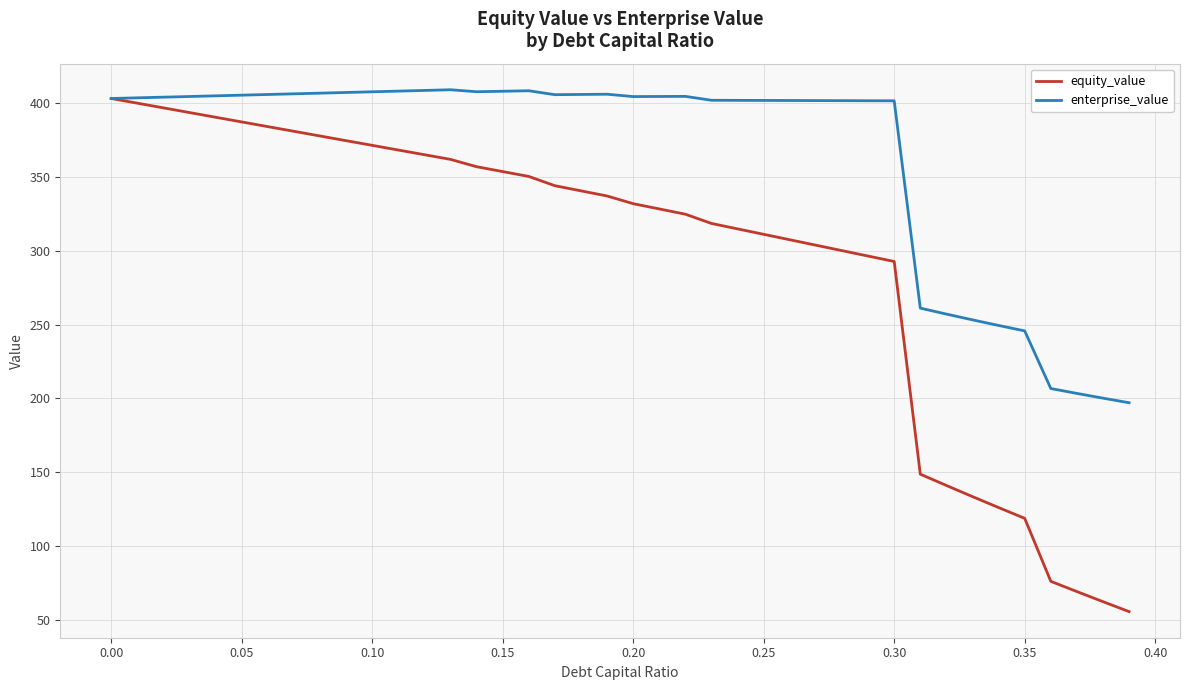

Count the number of categories in the chart.

40